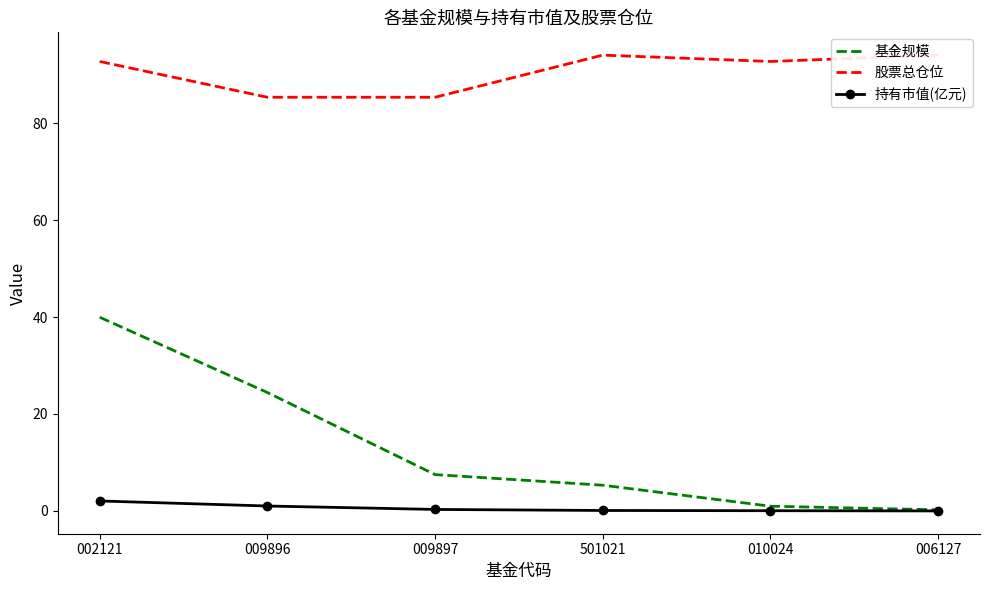

At 009897, list the series in order from smallest to largest.

持有市值(亿元), 基金规模, 股票总仓位